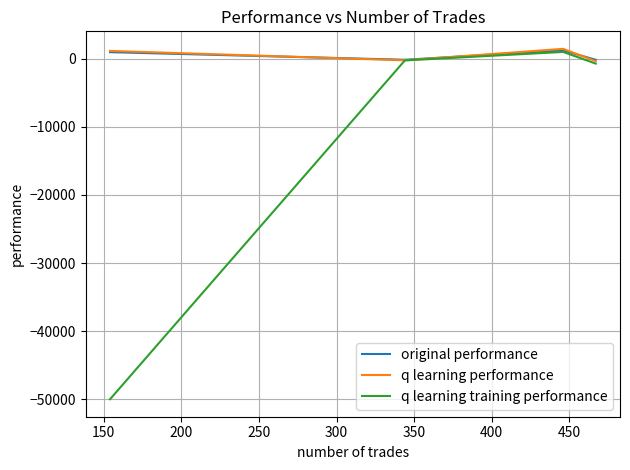

What is the maximum value for q learning performance?

1458.7